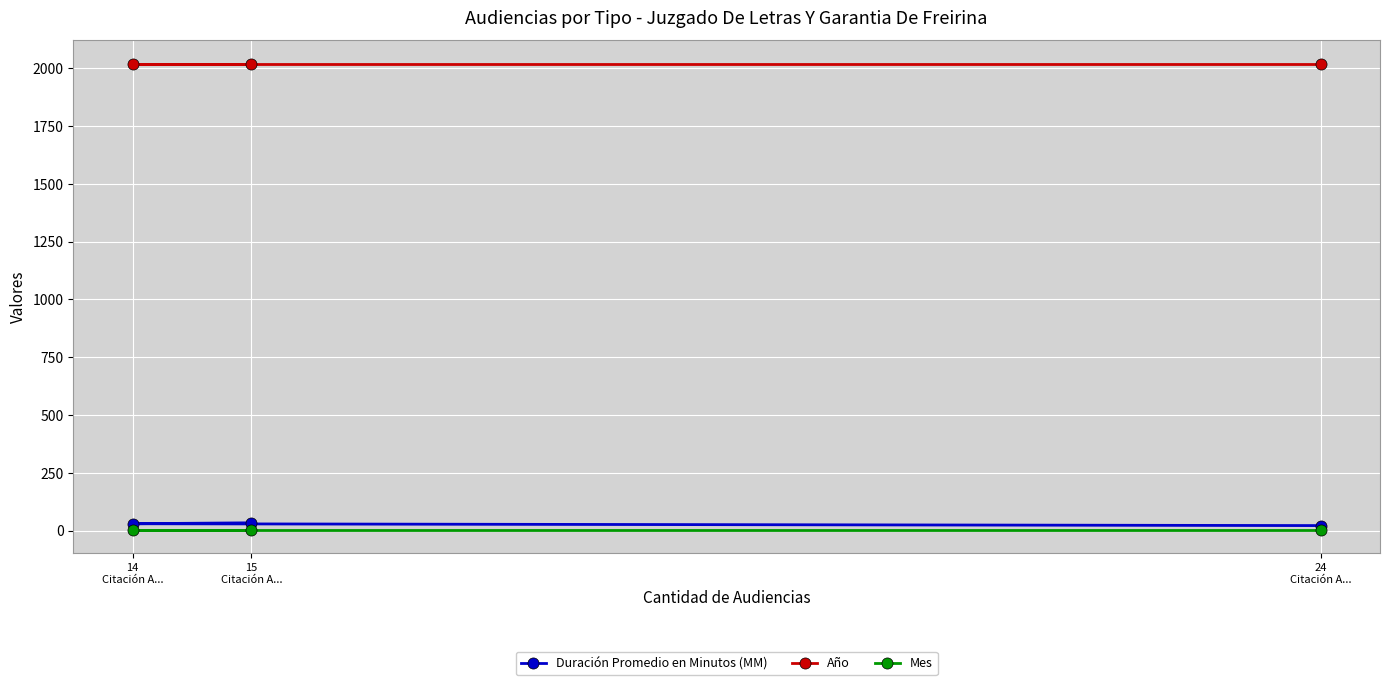

What is the spread (max minus min) of values at 24
Citación A...?

2015